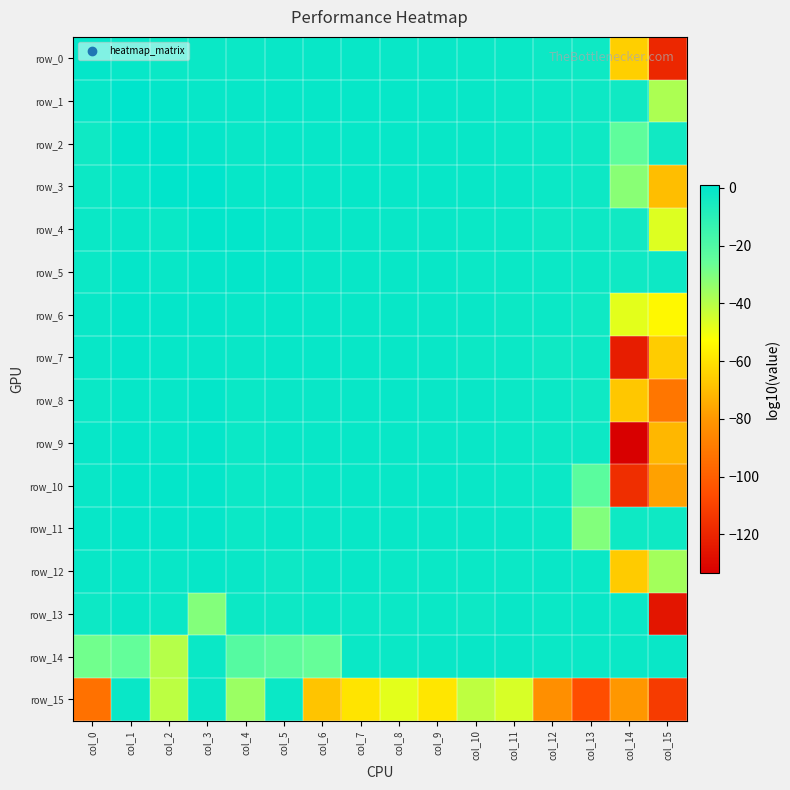

Which has a higher value, col_14 or col_9?

col_9